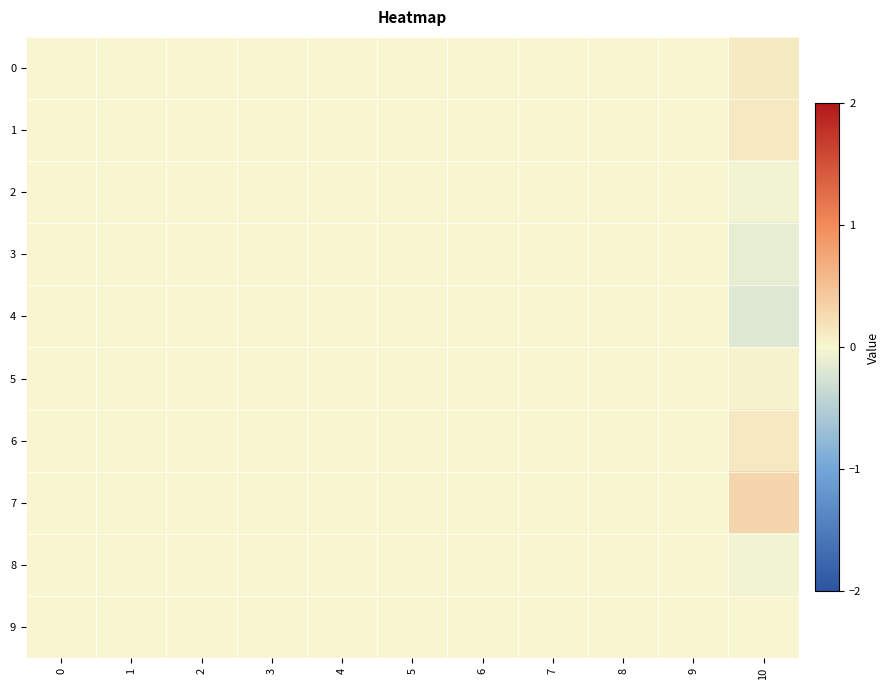

Rank the series by their maximum value, from lowest to highest.

2, 3, 4, 8, 9, 5, 0, 1, 6, 7